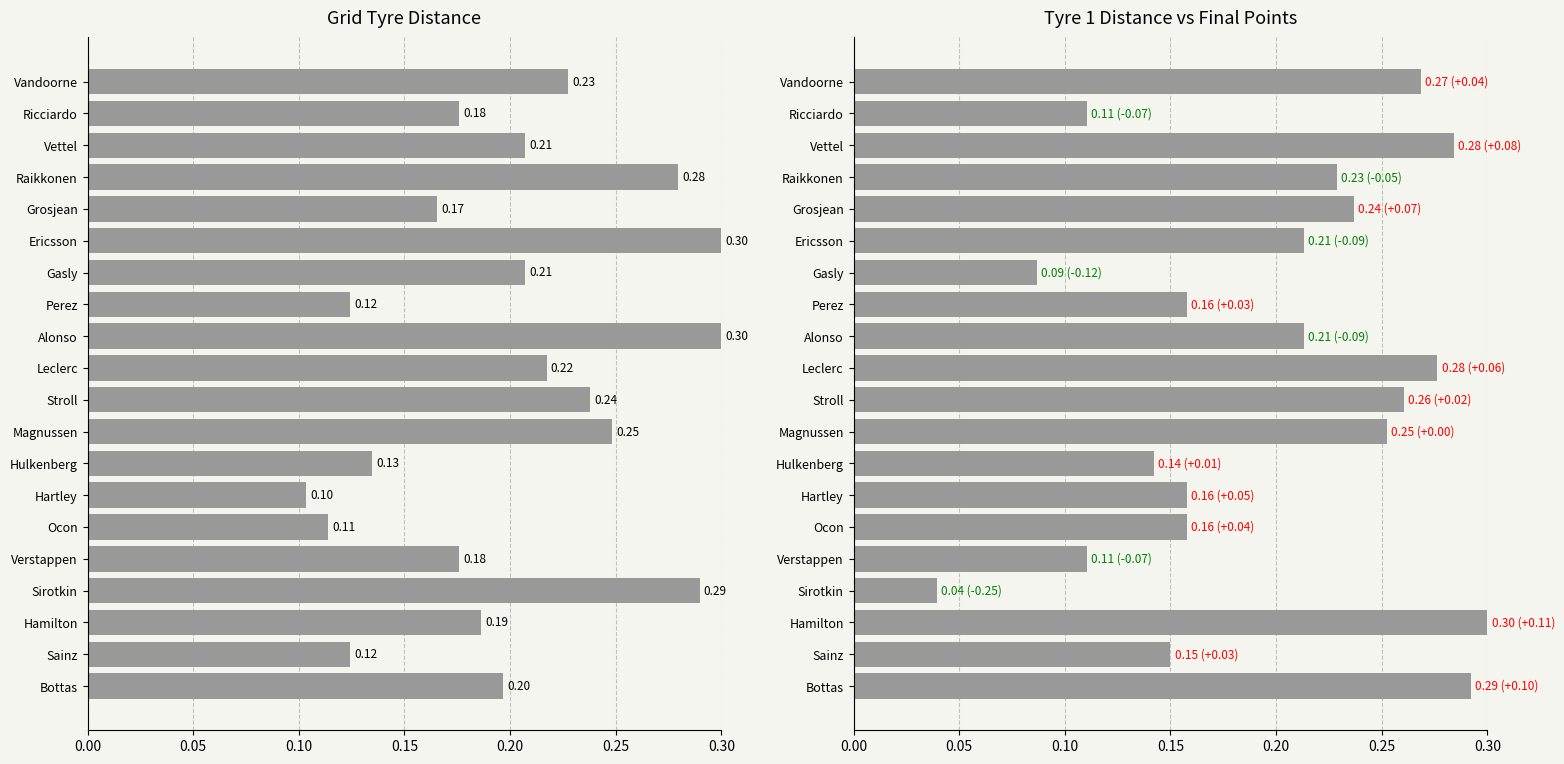

True or false: tyre_grid_distance has a value of 0.1 at Hamilton.

False